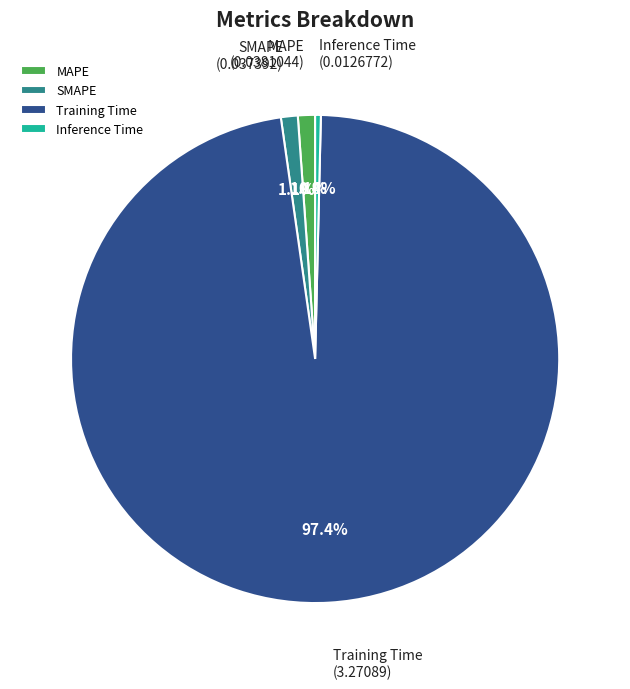

True or false: Inference Time accounts for 11% of the total.

False